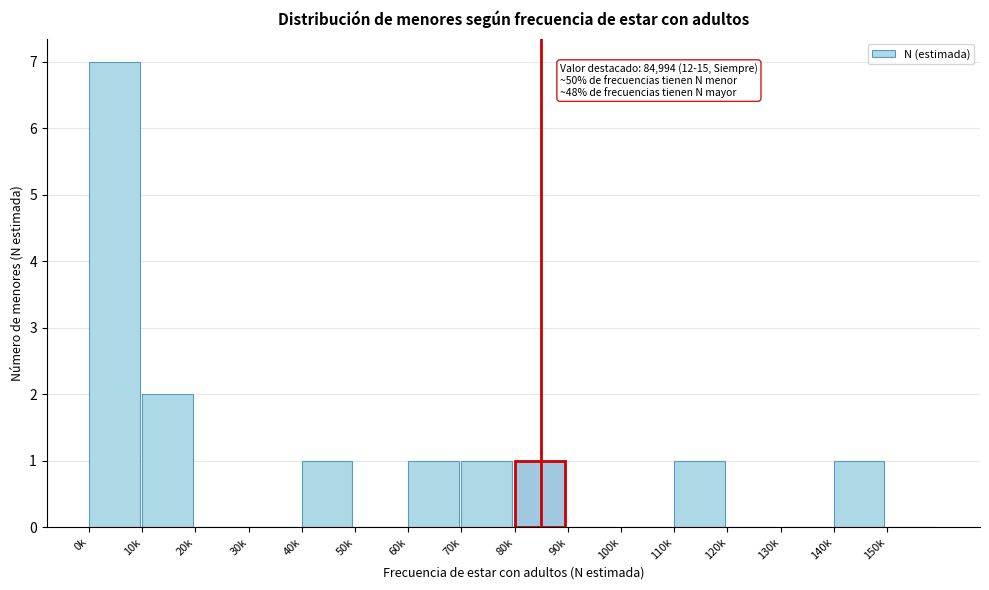

Reading left to right, transcribe all the data shown in this chart.

0k=7	10k=2	20k=0	30k=0	40k=1	50k=0	60k=1	70k=1	80k=1	90k=0	100k=0	110k=1	120k=0	130k=0	140k=1	150k=0